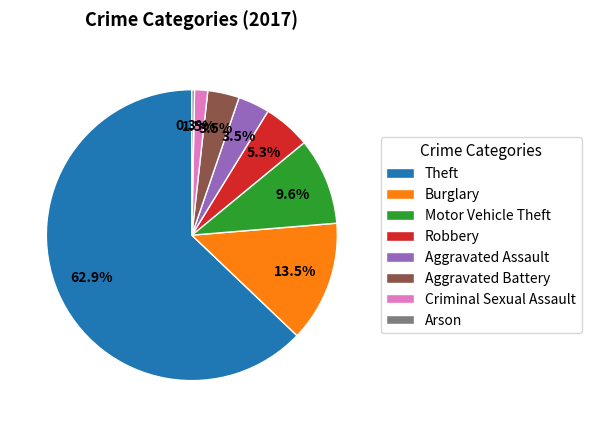

Approximately how many times larger is the value at Robbery compared to Aggravated Assault?

1.5